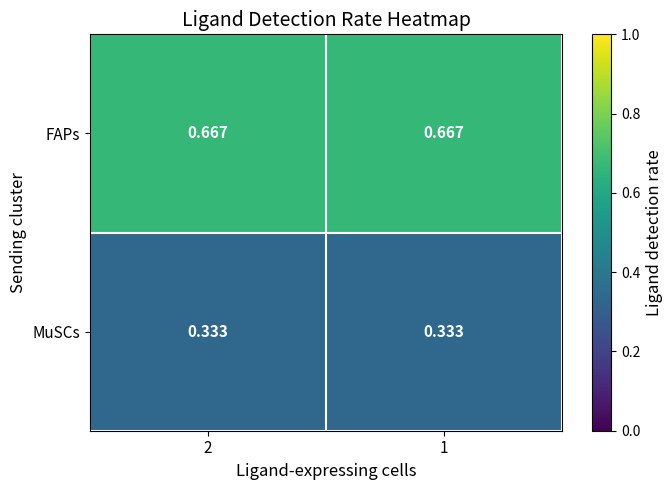

Rank the series by their average value, from highest to lowest.

FAPs, MuSCs